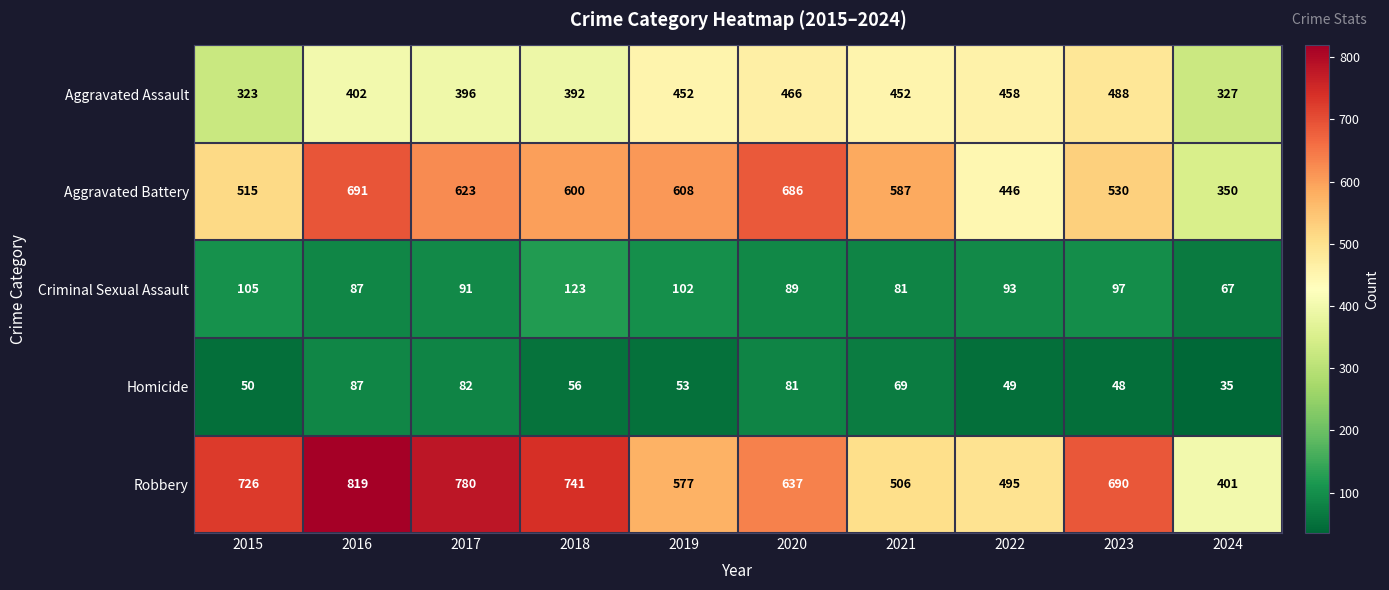

What is the difference between the Aggravated Battery values at 2021 and 2017?

36